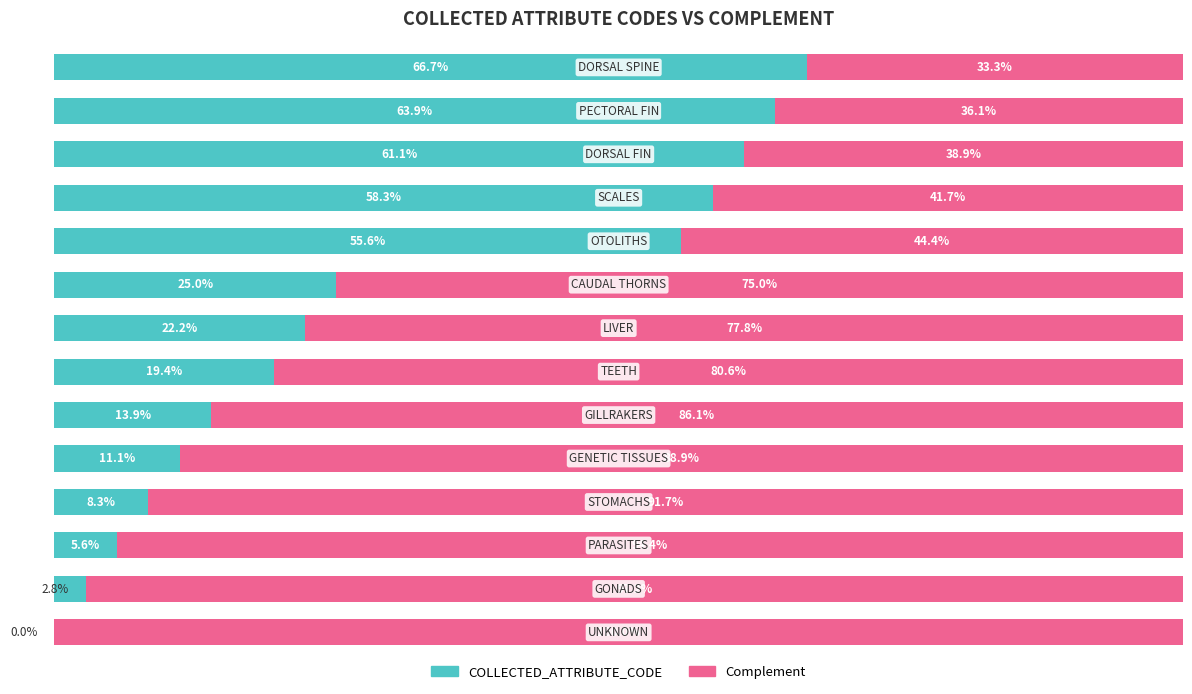

What are all the series names shown in the legend?

COLLECTED_ATTRIBUTE_CODE, Complement